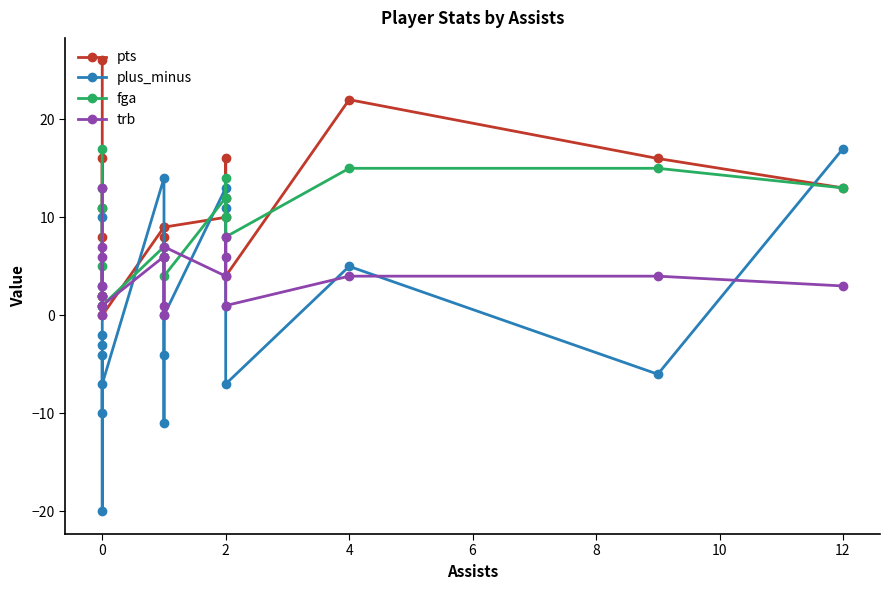

Reading left to right, list all the values displayed in this chart.

pts: 26	2	2	16	11	8	2	0	9	6	8	9	10	16	12	4	22	16	13
plus_minus: 10	3	-3	-2	-20	-4	-10	-7	14	-11	-4	0	13	11	1	-7	5	-6	17
fga: 17	2	1	13	11	5	1	1	7	6	6	4	12	10	14	8	15	15	13
trb: 13	0	1	2	7	3	6	1	6	1	0	7	4	6	8	1	4	4	3